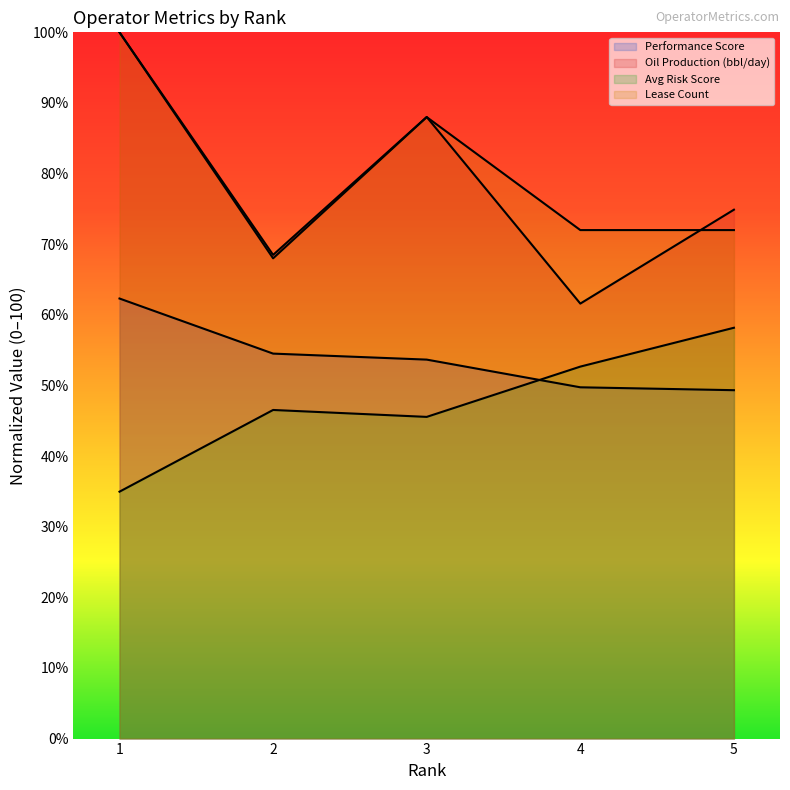

What is the greatest value displayed?

100.0